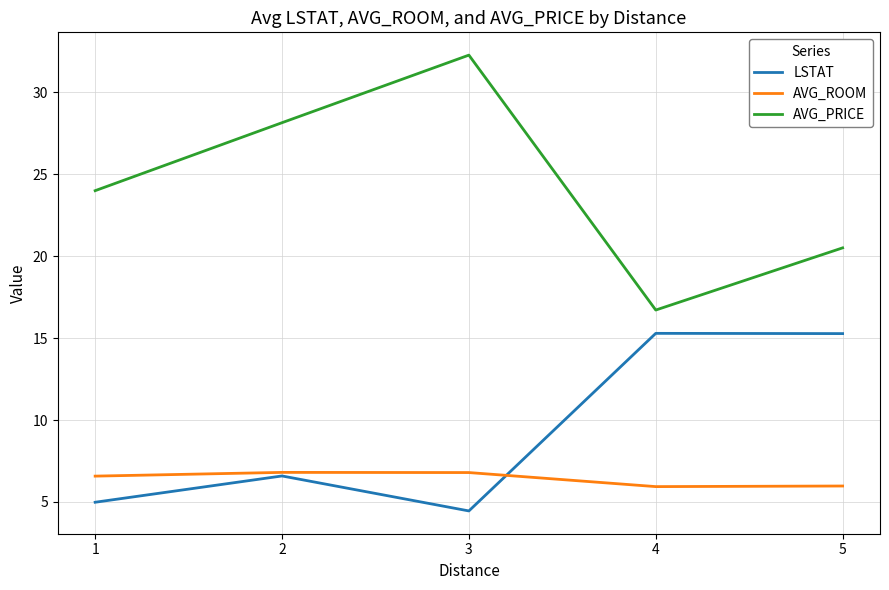

What is the average value of the AVG_PRICE series?

24.3